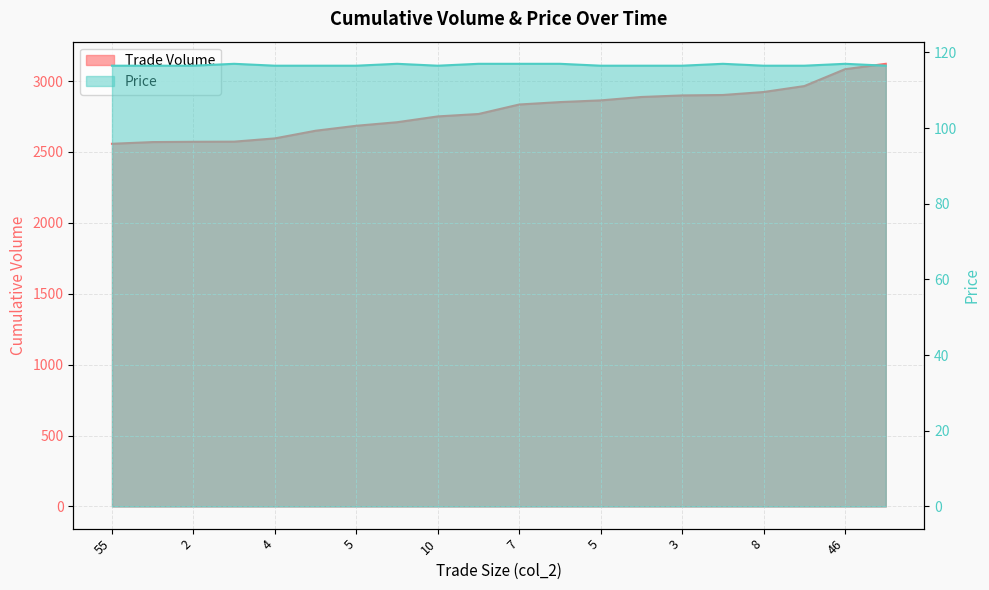

Which series has the widest spread of values?

Trade Volume